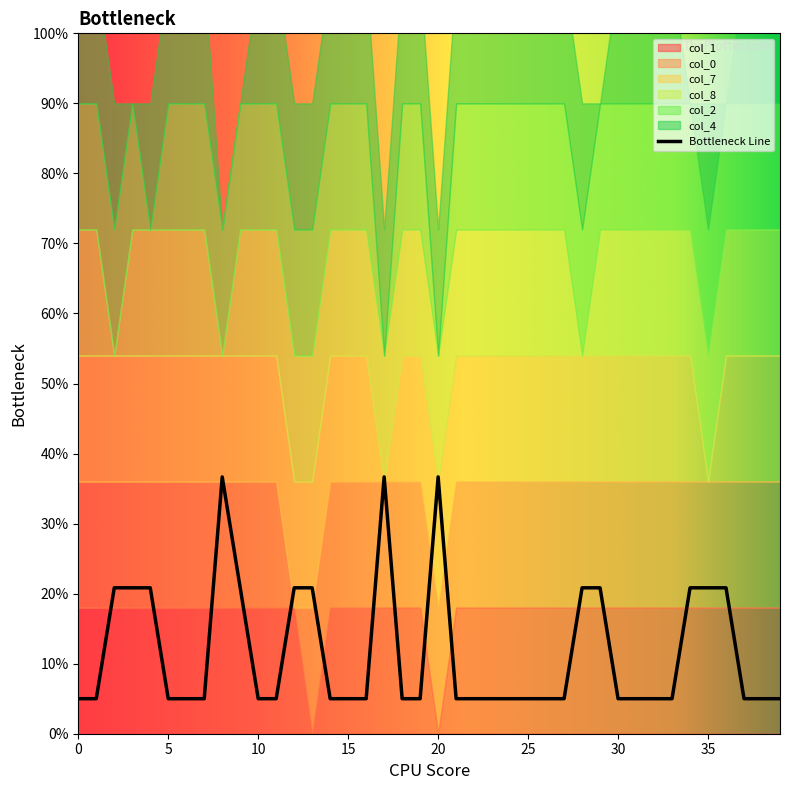

Reading left to right, transcribe all the data shown in this chart.

col_1: 1	1	1	1	1	1	1	1	1	1	1	1	1	0	1	1	1	1	1	1	0	1	1	1	1	1	1	1	1	1	1	1	1	1	1	1	1	1	1	1
col_0: 1	1	1	1	1	1	1	1	1	1	1	1	0	1	1	1	1	1	1	1	1	1	1	1	1	1	1	1	1	1	1	1	1	1	1	1	1	1	1	1
col_7: 1	1	1	1	1	1	1	1	1	1	1	1	1	1	1	1	1	0	1	1	1	1	1	1	1	1	1	1	1	1	1	1	1	1	1	0	1	1	1	1
col_8: 1	1	0	1	1	1	1	1	0	1	1	1	1	1	1	1	1	1	1	1	1	1	1	1	1	1	1	1	0	1	1	1	1	1	1	1	1	1	1	1
col_2: 1	1	1	1	0	1	1	1	1	1	1	1	1	1	1	1	1	0	1	1	0	1	1	1	1	1	1	1	1	1	1	1	1	1	1	1	1	1	1	1
col_4: 1	1	1	0	1	1	1	1	0	0	1	1	1	1	1	1	1	1	1	1	1	1	1	1	1	1	1	1	1	0	1	1	1	1	0	1	0	1	1	1